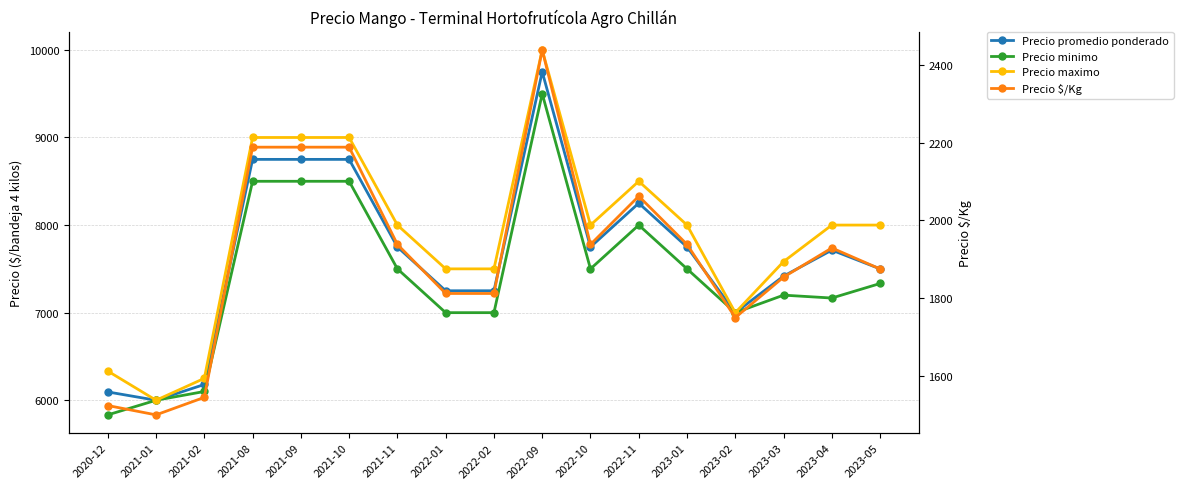

True or false: Precio $/Kg has more than 1 points higher than both neighbors.

True